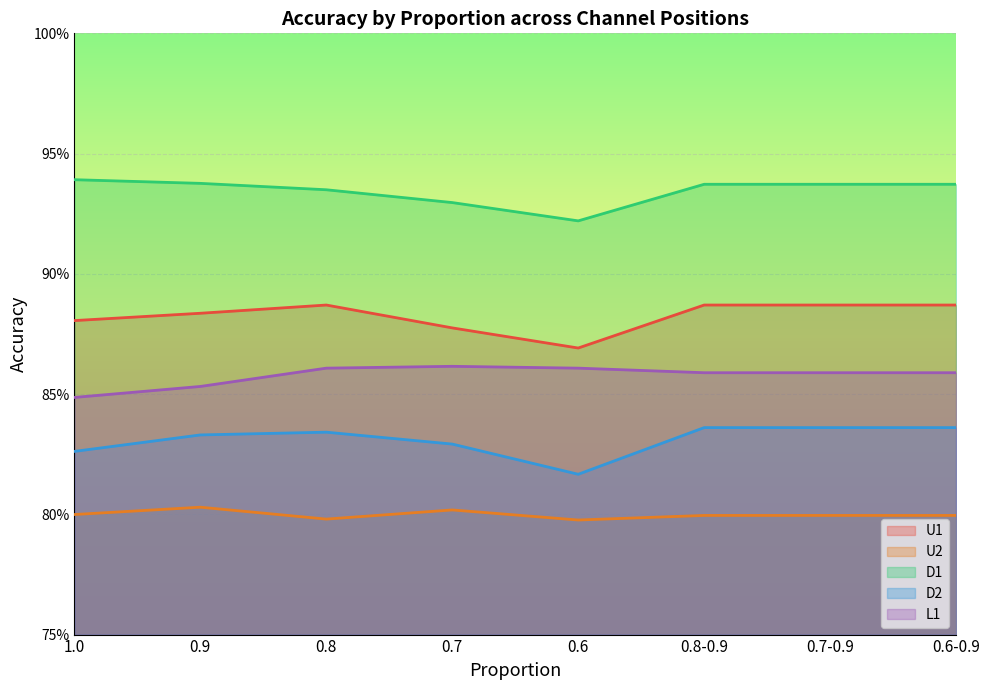

True or false: U1 and U2 intersect in this chart.

False